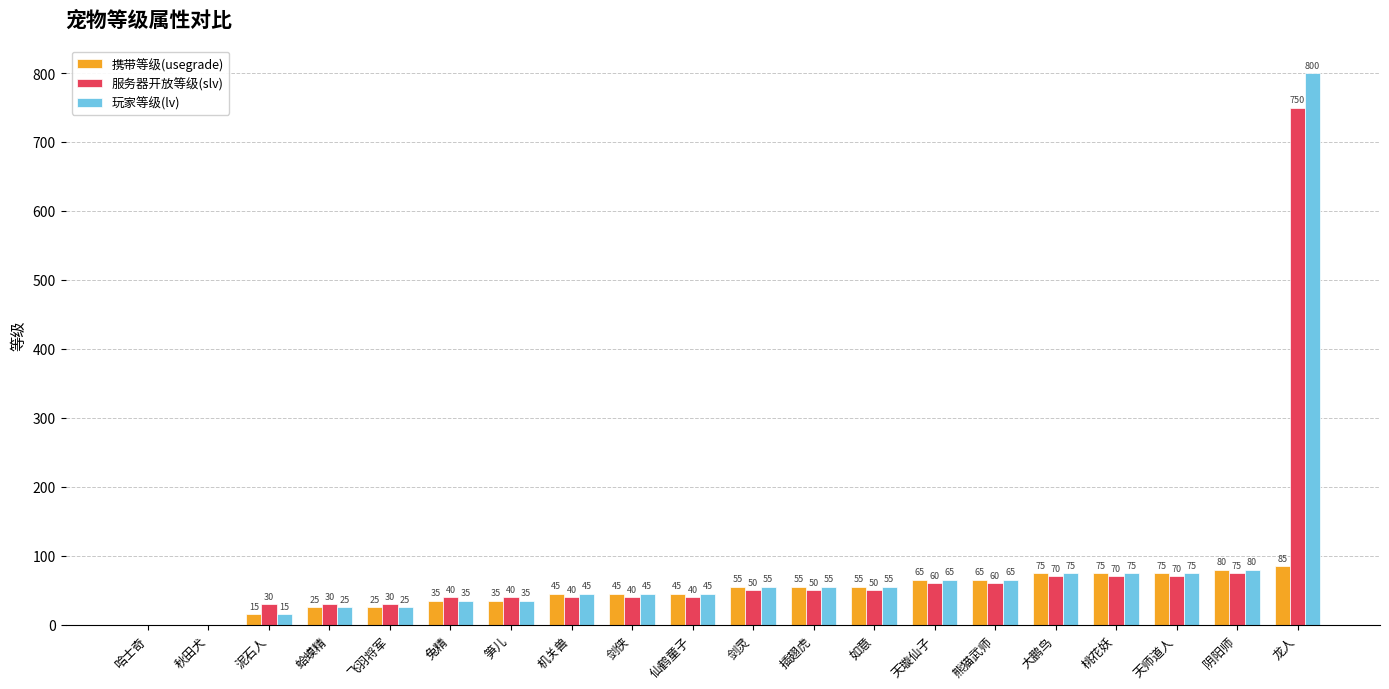

The 服务器开放等级(slv) series shows 30 at 飞羽将军. True or false?

True